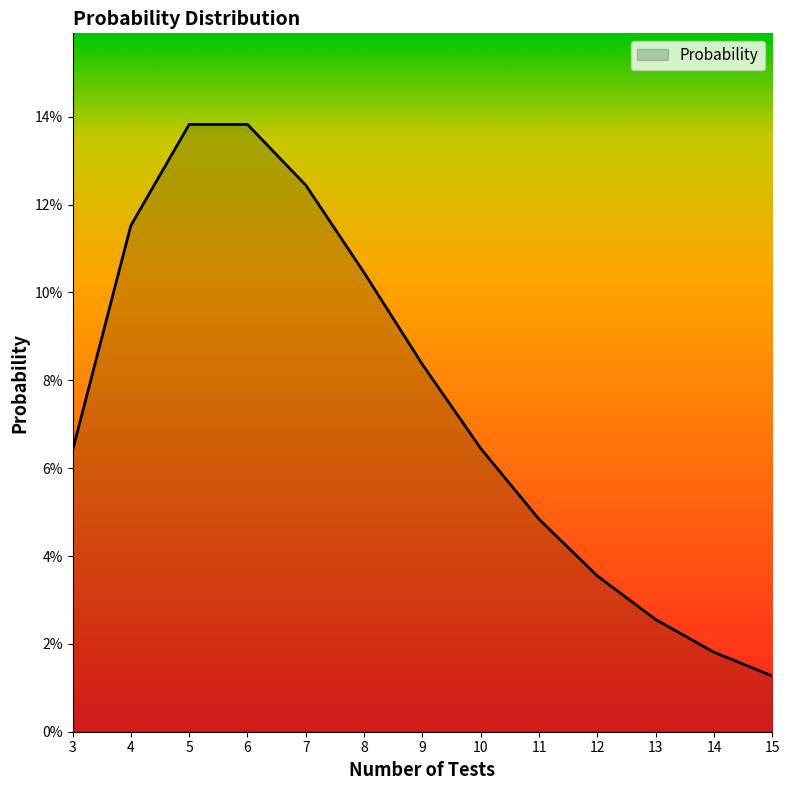

True or false: the data shows 0.1 at 10.

False